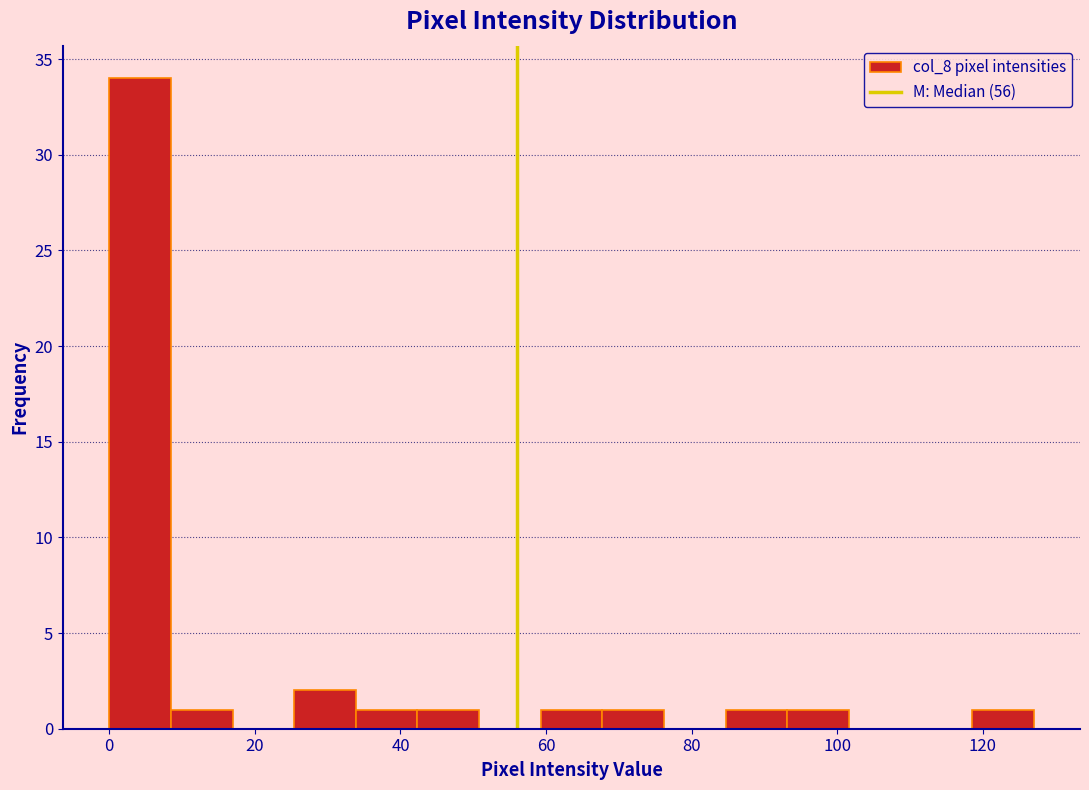

Reading left to right, list every bar in this chart as the range it spans on the x-axis followed by its height. Neither the bar edges nor the heights are printed on the chart, so give them approximately, as read against the axes.

0 to 8: 34
8 to 16: 1
16 to 26: 0
26 to 34: 2
34 to 42: 1
42 to 50: 1
50 to 60: 0
60 to 68: 1
68 to 76: 1
76 to 84: 0
84 to 94: 1
94 to 102: 1
102 to 110: 0
110 to 118: 0
118 to 128: 1